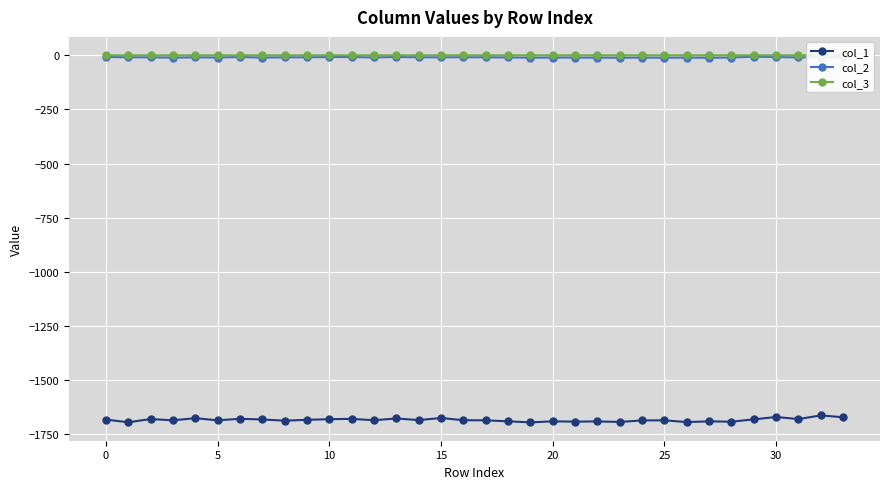

What is the difference between the maximum and minimum values in the col_2 series?

5.0